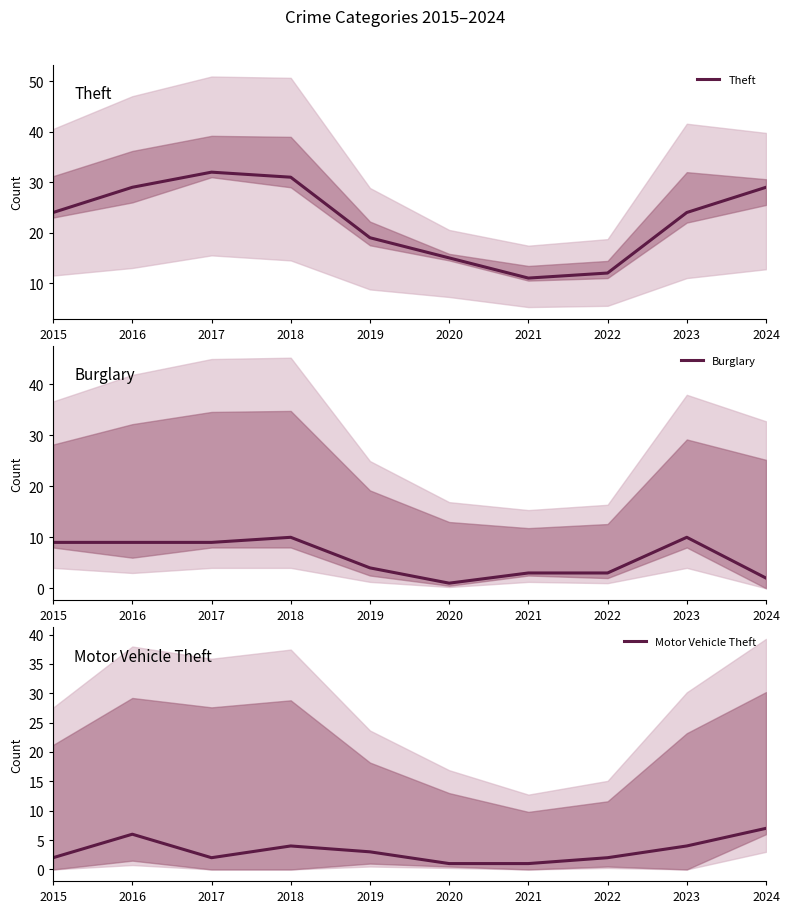

At which category does Motor Vehicle Theft reach its first local peak?

2016